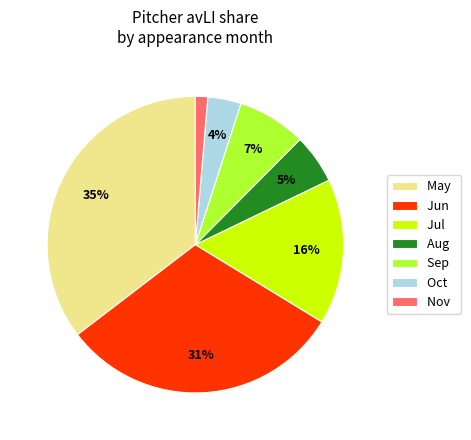

Which slice is the largest?

May